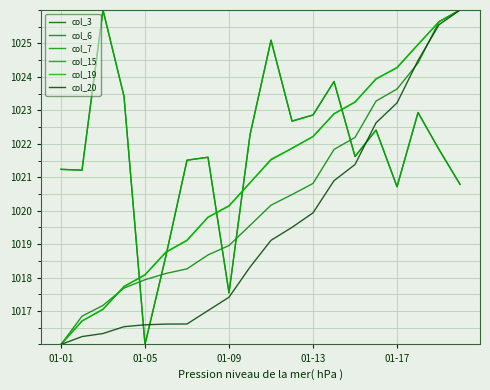

True or false: col_20 has more than 2 points higher than both neighbors.

False